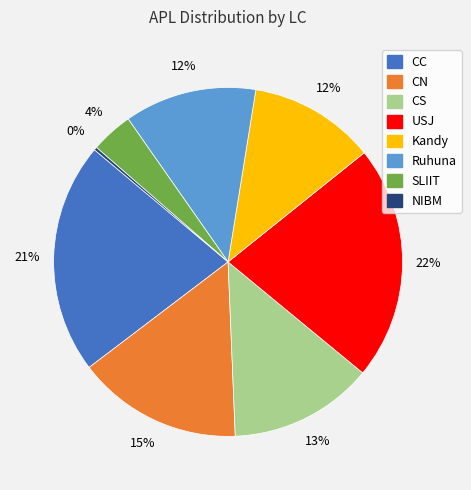

To the nearest percent, what is the average slice percentage?

12%